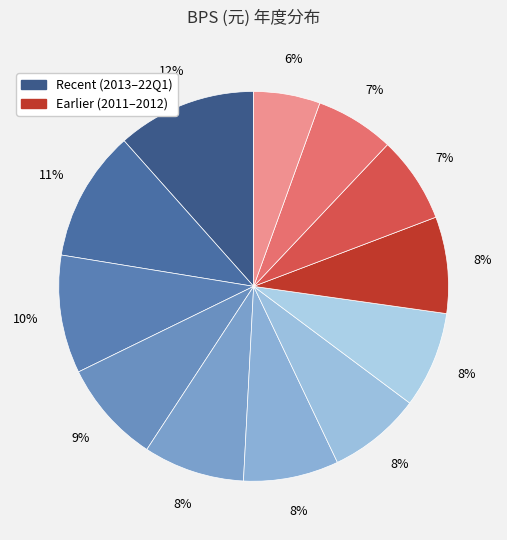

Count the number of slices in the pie.

12